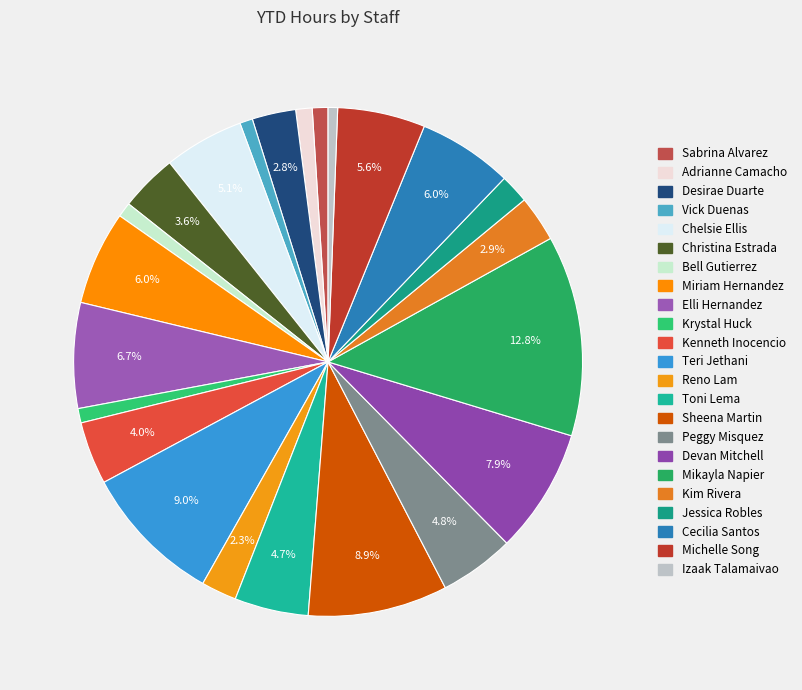

How many segments does this pie chart have?

23